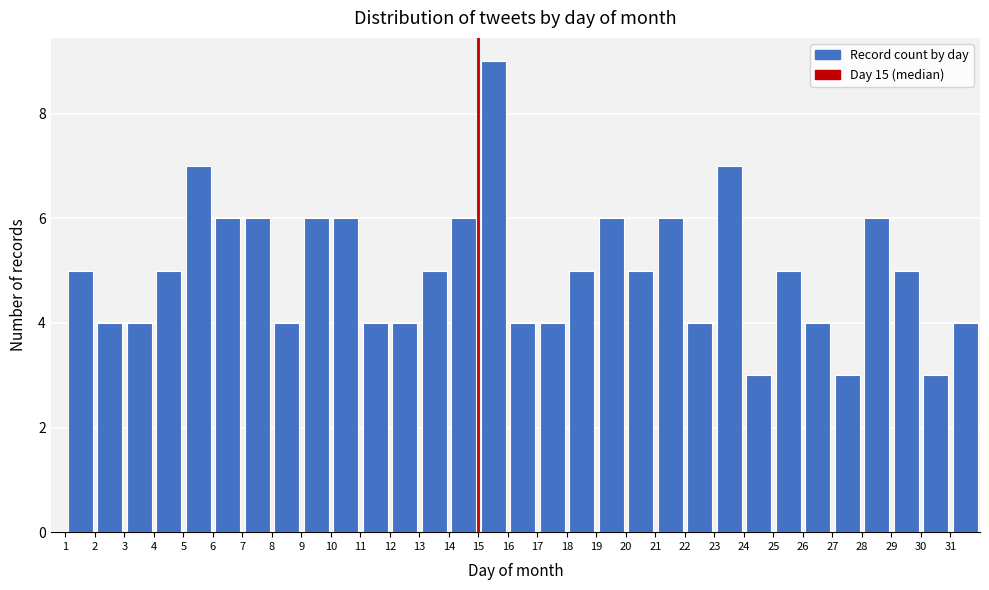

Reading left to right, transcribe this chart: for each bar, give the range it covers on the x-axis and its height. The values are not printed on the chart, so give them approximately, as read against the axis.

1 to 2: 5
2 to 3: 4
3 to 4: 4
4 to 5: 5
5 to 6: 7
6 to 7: 6
7 to 8: 6
8 to 9: 4
9 to 10: 6
10 to 11: 6
11 to 12: 4
12 to 13: 4
13 to 14: 5
14 to 15: 6
15 to 16: 9
16 to 17: 4
17 to 18: 4
18 to 19: 5
19 to 20: 6
20 to 21: 5
21 to 22: 6
22 to 23: 4
23 to 24: 7
24 to 25: 3
25 to 26: 5
26 to 27: 4
27 to 28: 3
28 to 29: 6
29 to 30: 5
30 to 31: 3
31 to 32: 4